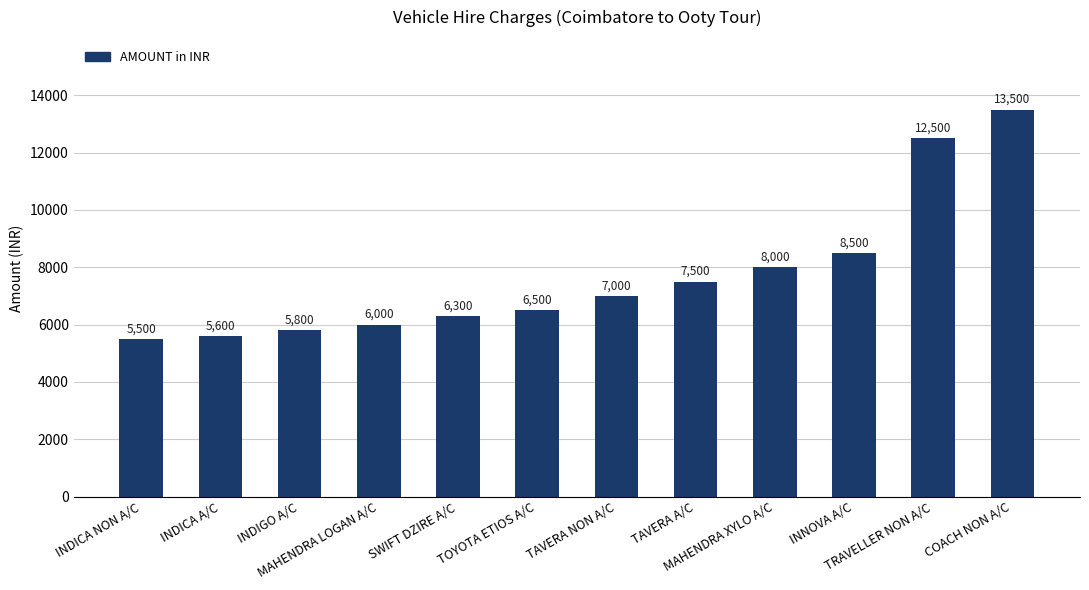

What is the difference between the maximum and second lowest values?

7900